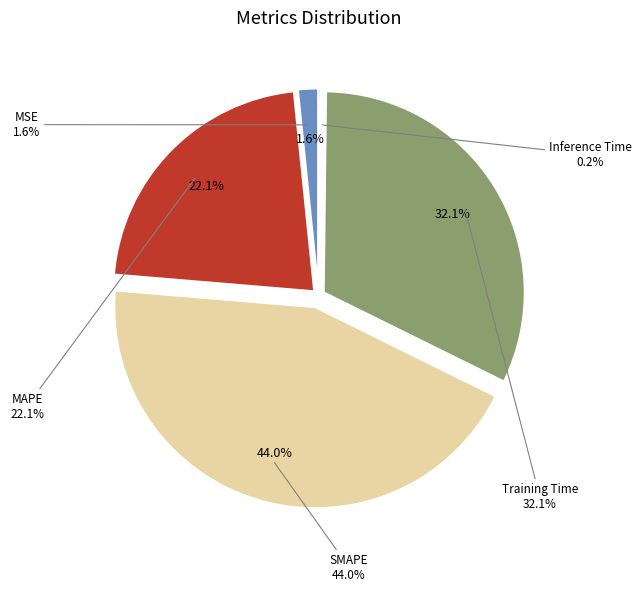

Combined, what portion of the pie is Training Time and Inference Time?

32.3%